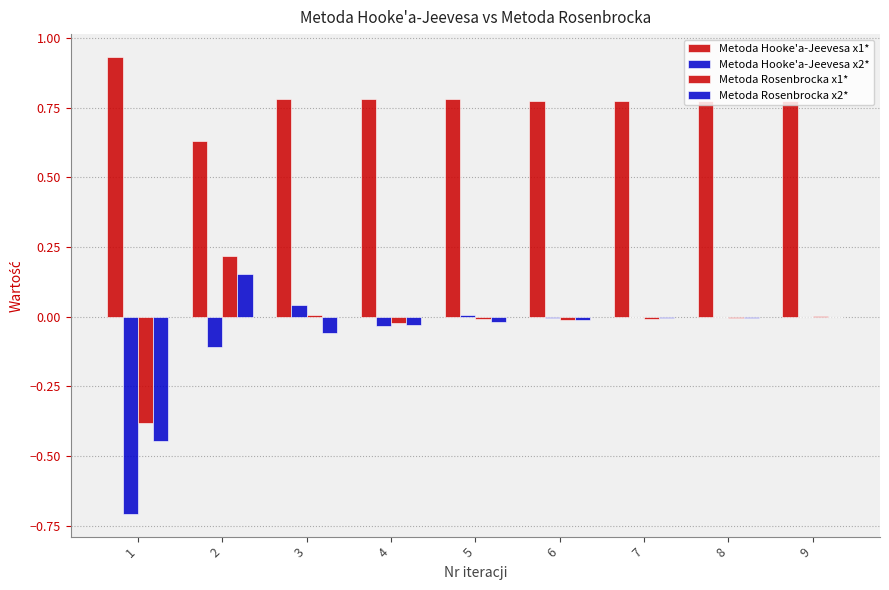

What is the sum of all Metoda Hooke'a-Jeevesa x1* values?

7.0